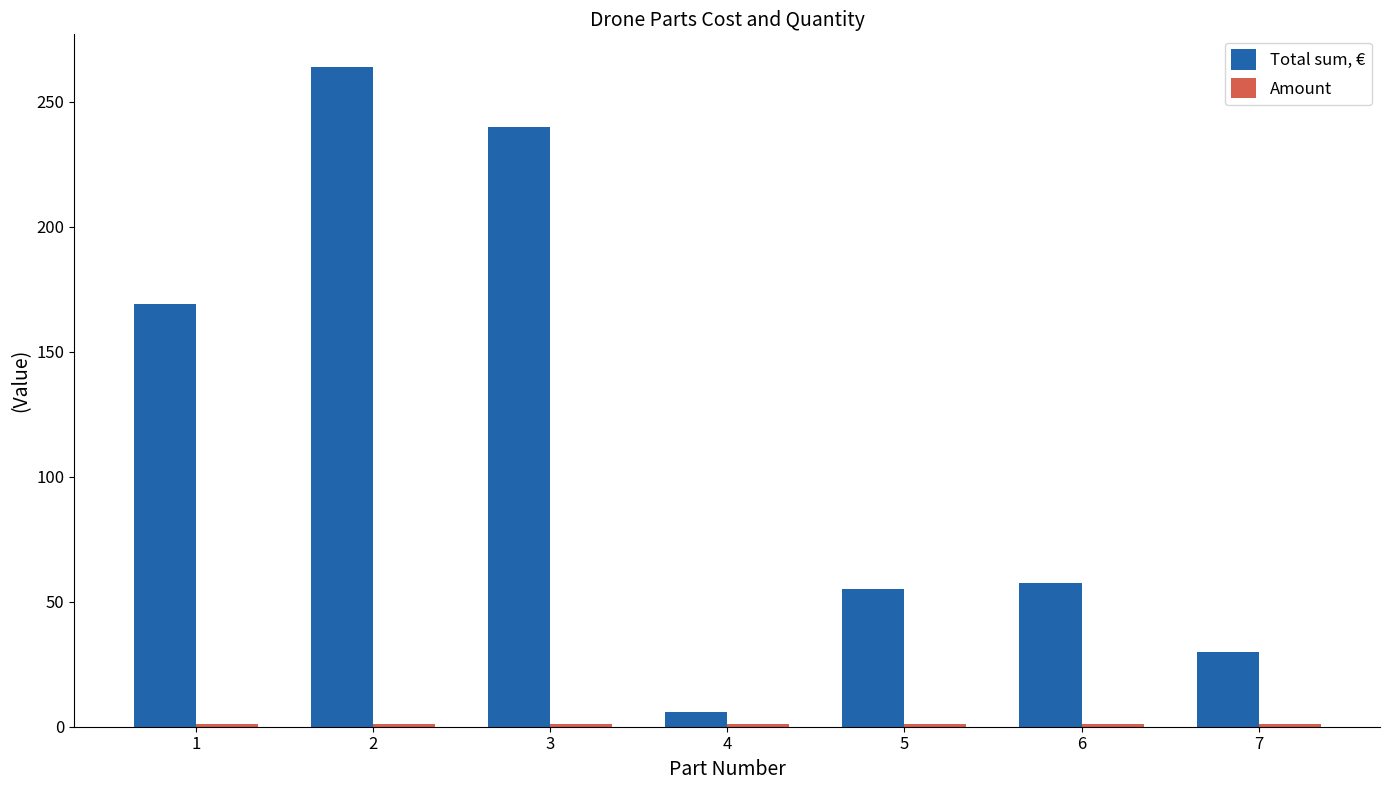

How many bars are there in each group?

2